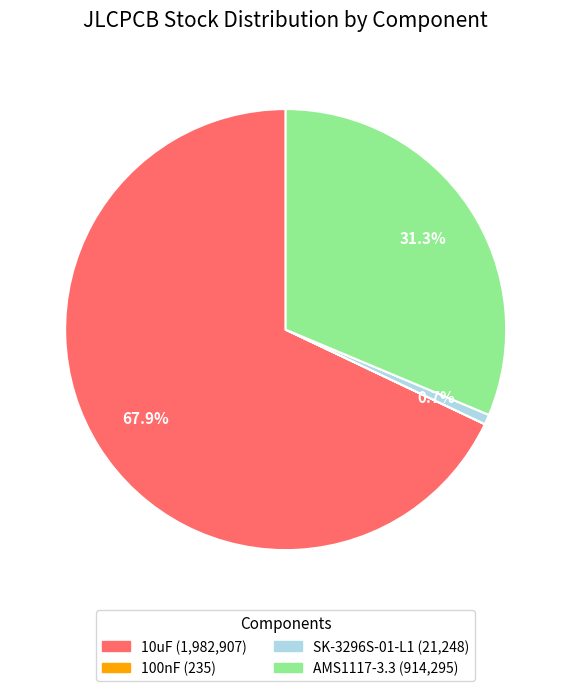

Does any single category account for the majority?

Yes